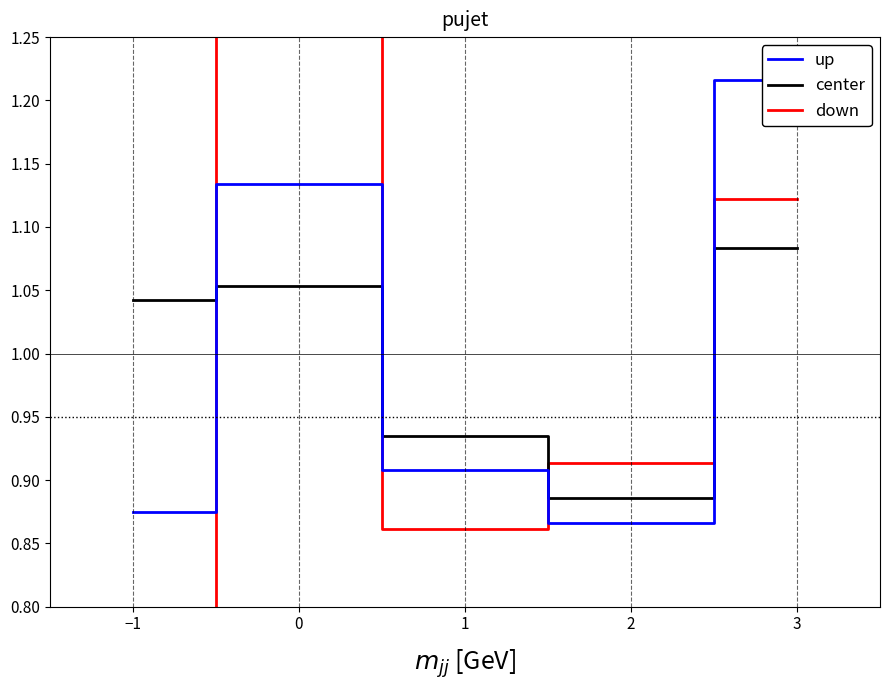

The center series shows 1.5 at 2. True or false?

False